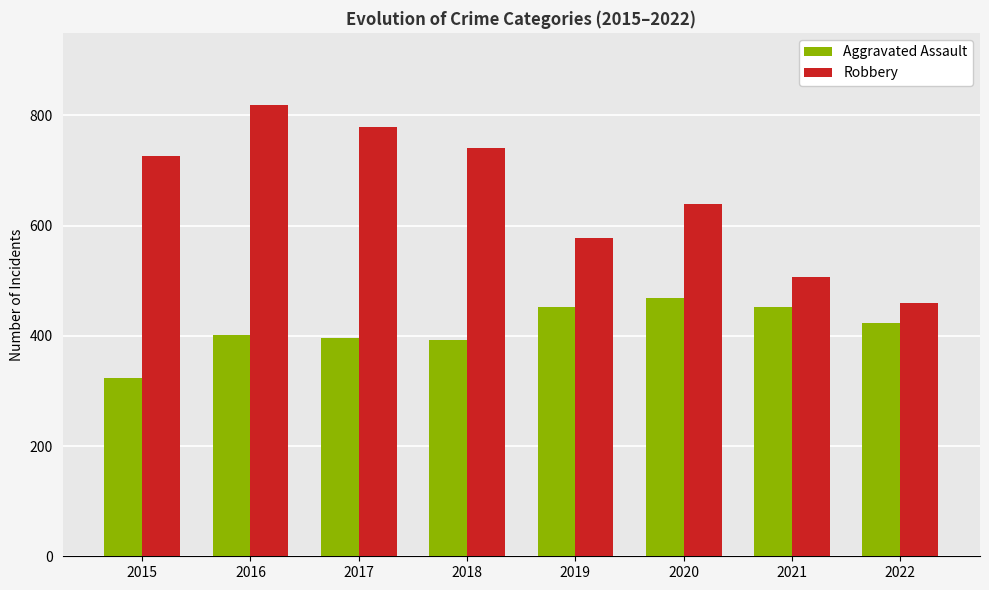

How many groups of bars are there?

8